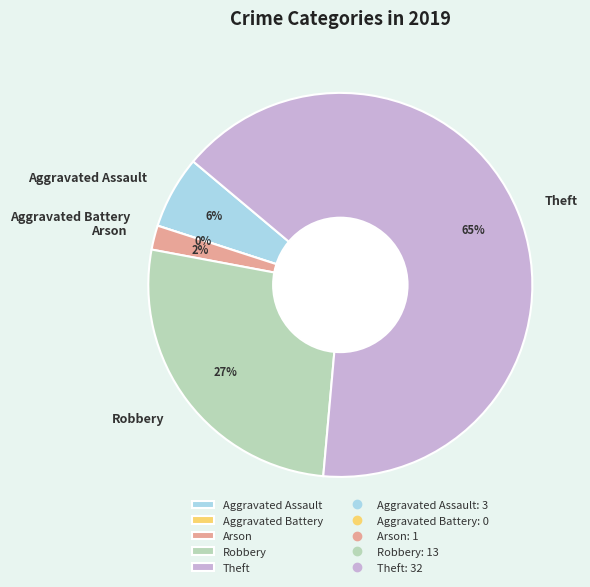

Which slice is the smallest?

Aggravated Battery